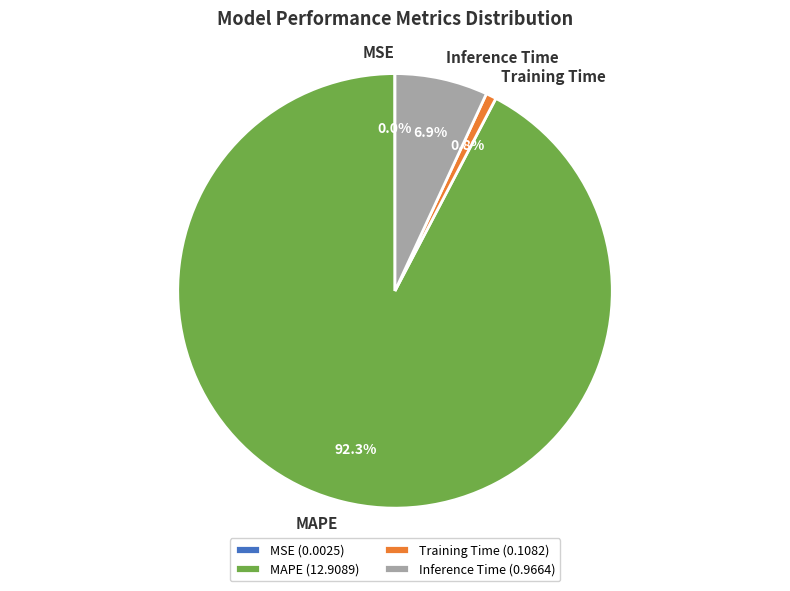

Does any single category account for the majority?

Yes